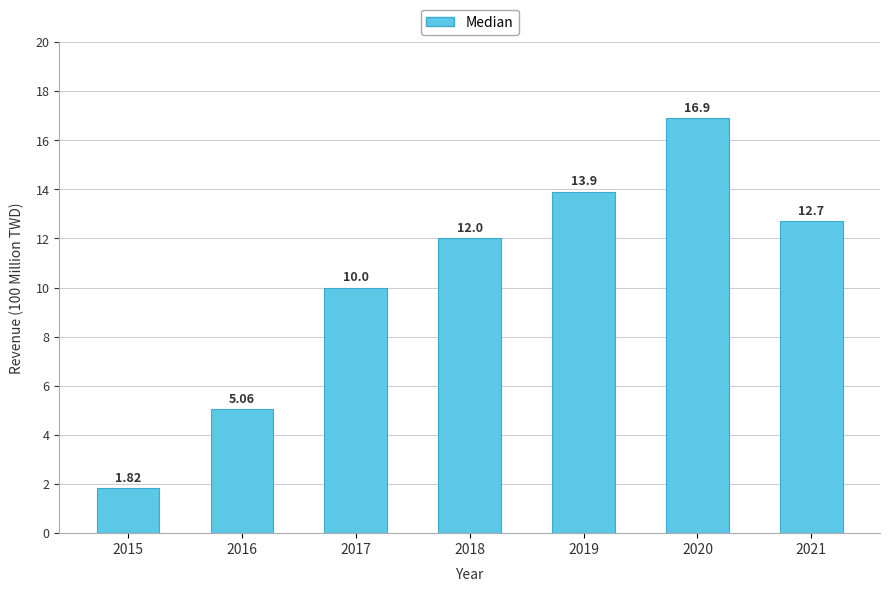

The value at 2021 is 12.7. True or false?

True